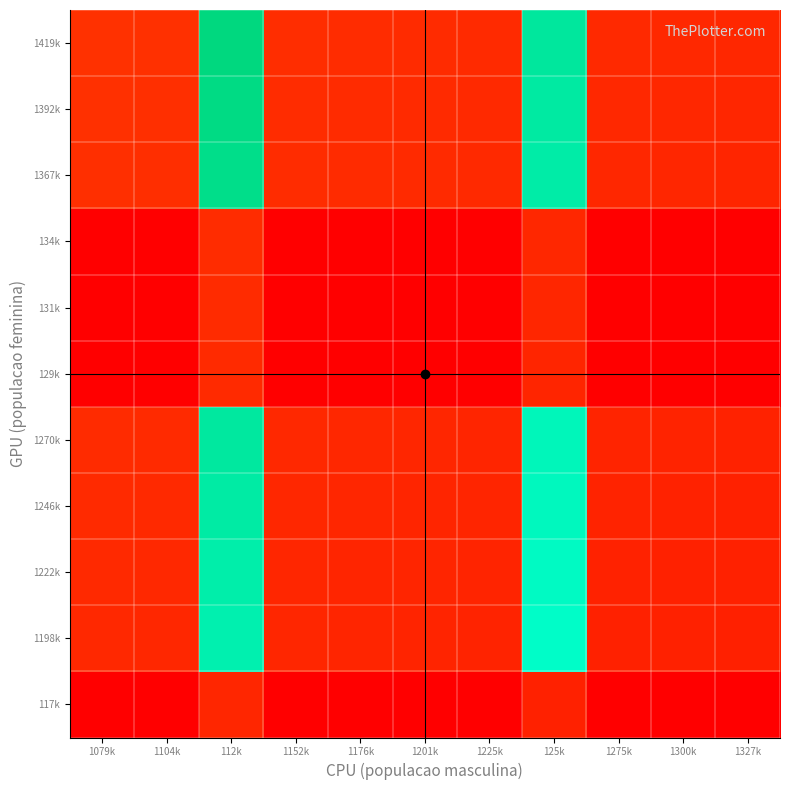

What is the difference between the highest and lowest values at 112k?

11.5